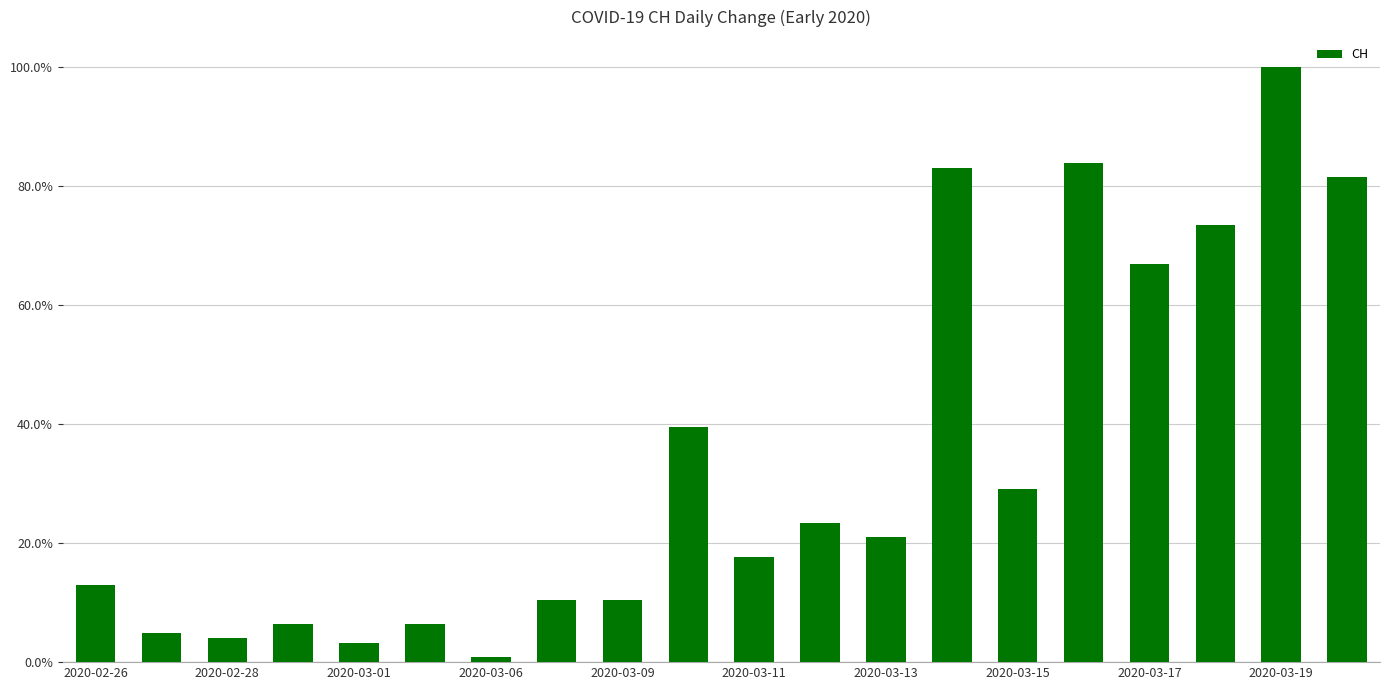

Does the chart contain any negative values?

No